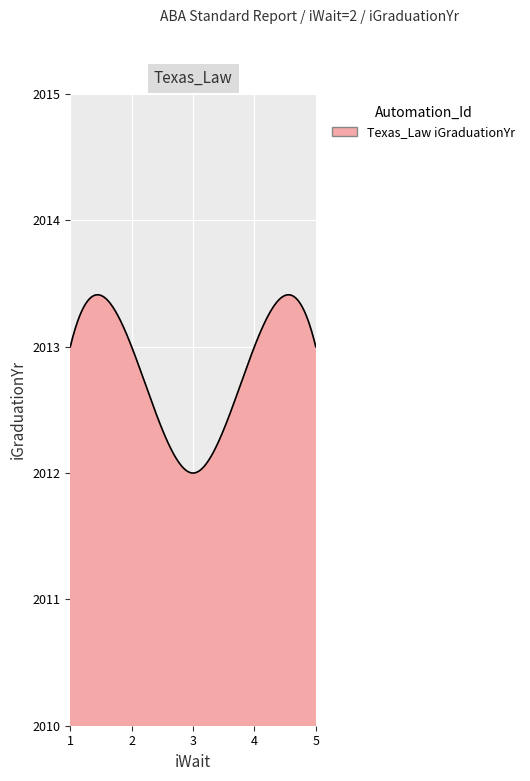

What is the difference between the maximum and minimum values?

1.4